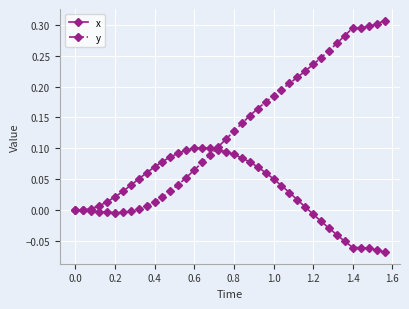

Which series has the largest total across all categories?

y